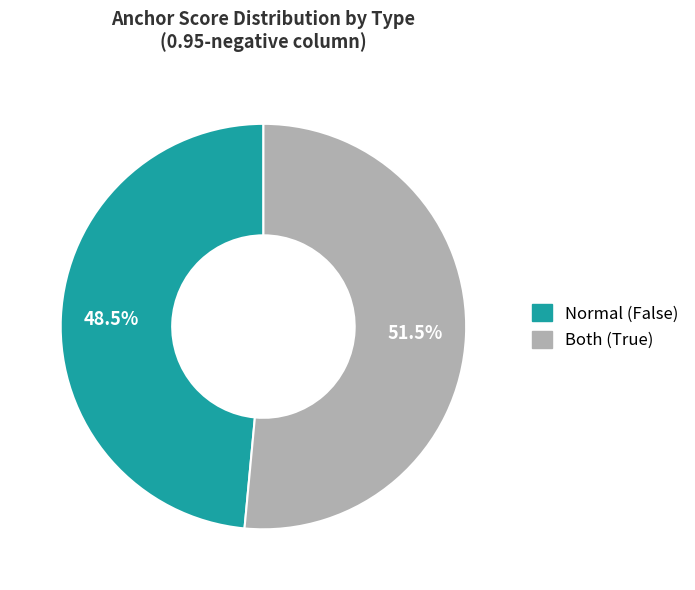

What is the total percentage of Both (True) and Normal (False)?

100.0%